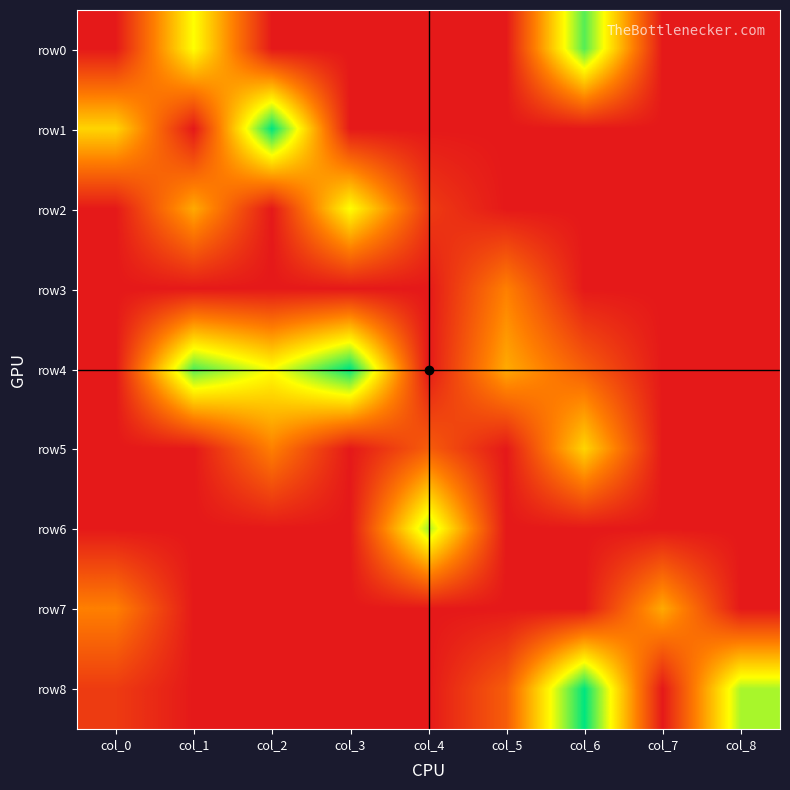

What is the total value across all series at col_2?

18